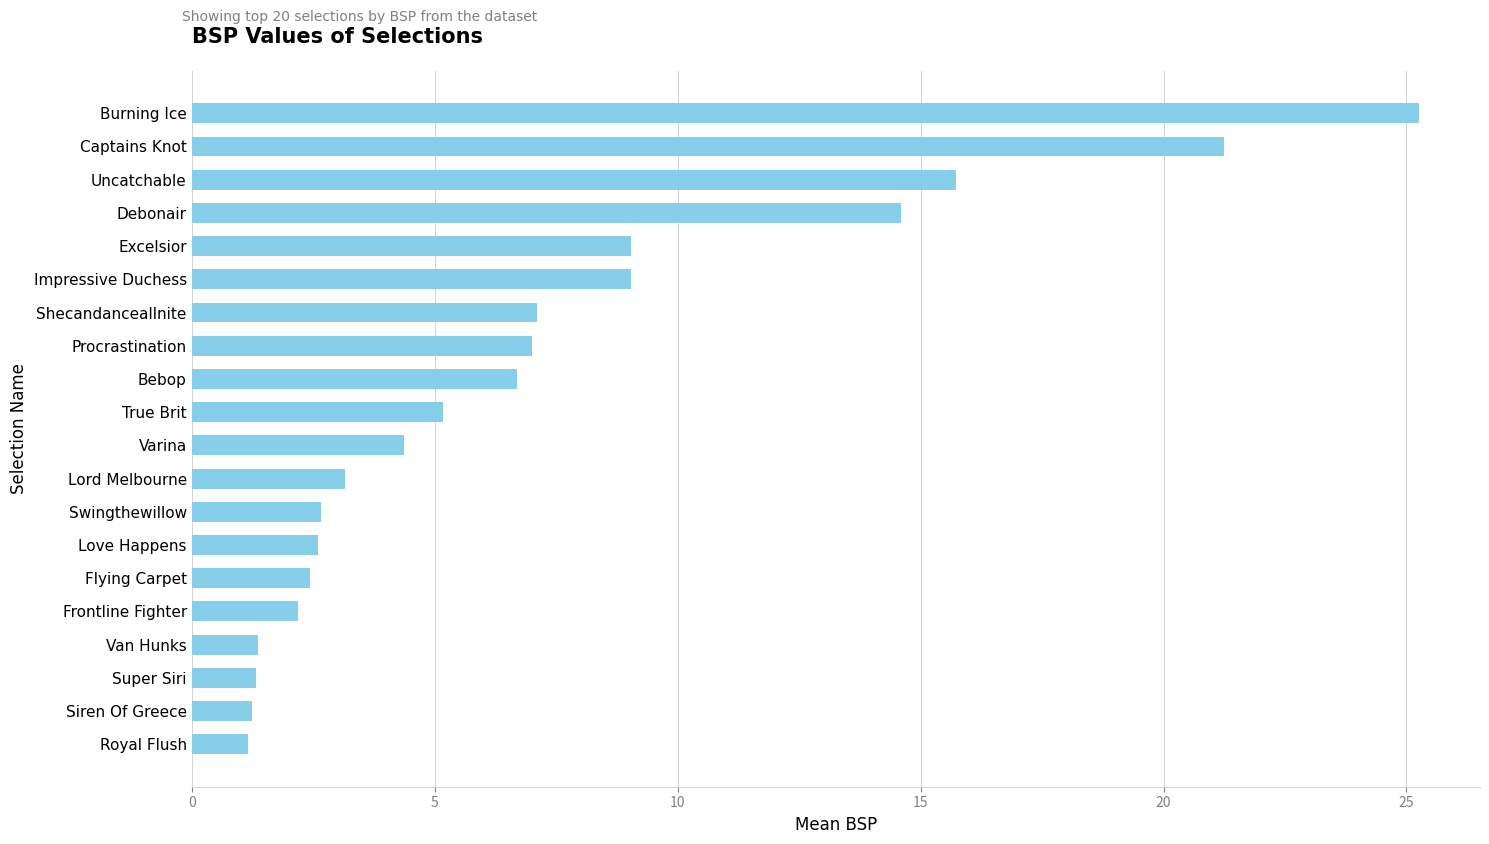

How many bars are there in total?

20